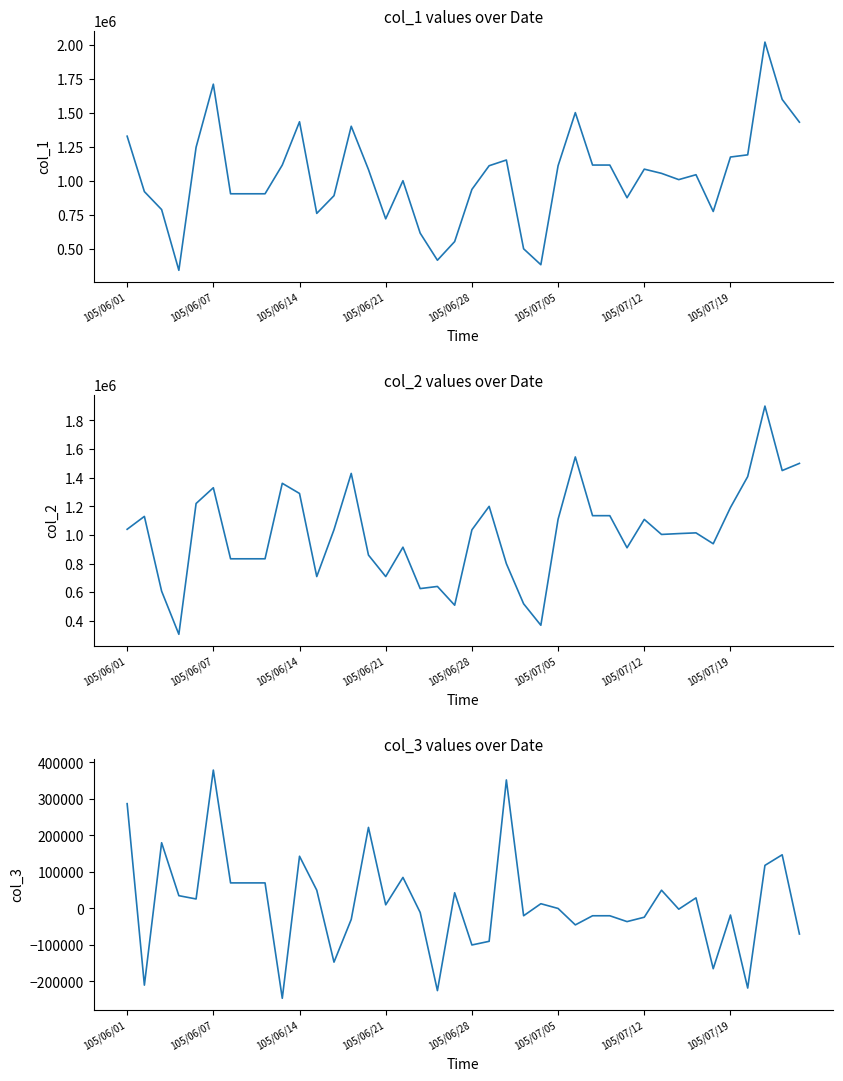

What is the total value across all series at 105/07/12?

2170000